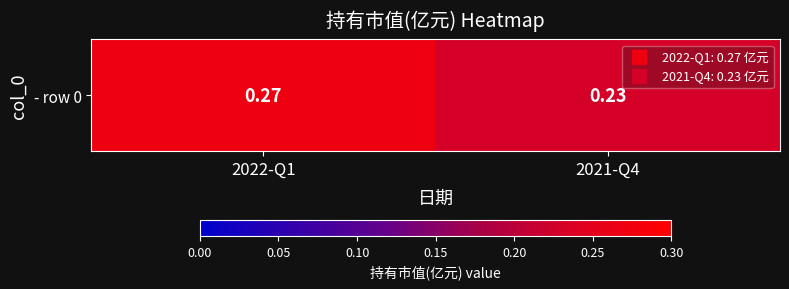

How many categories are shown in the chart?

2